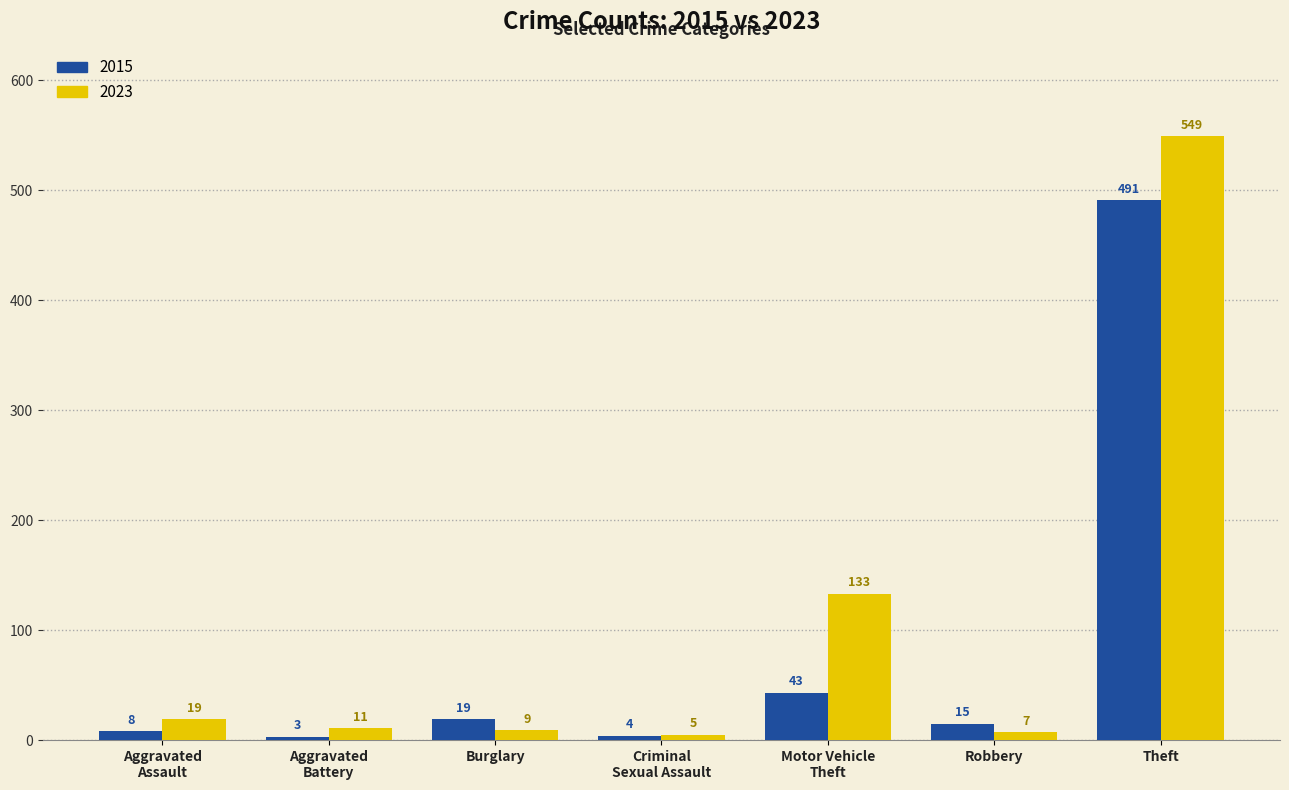

How many bars are there in each group?

2